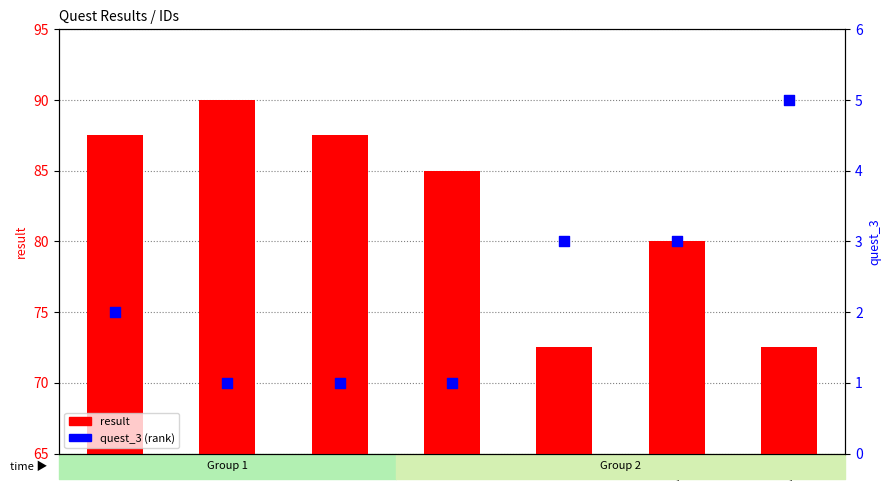

Which series reaches the maximum Y coordinate?

result